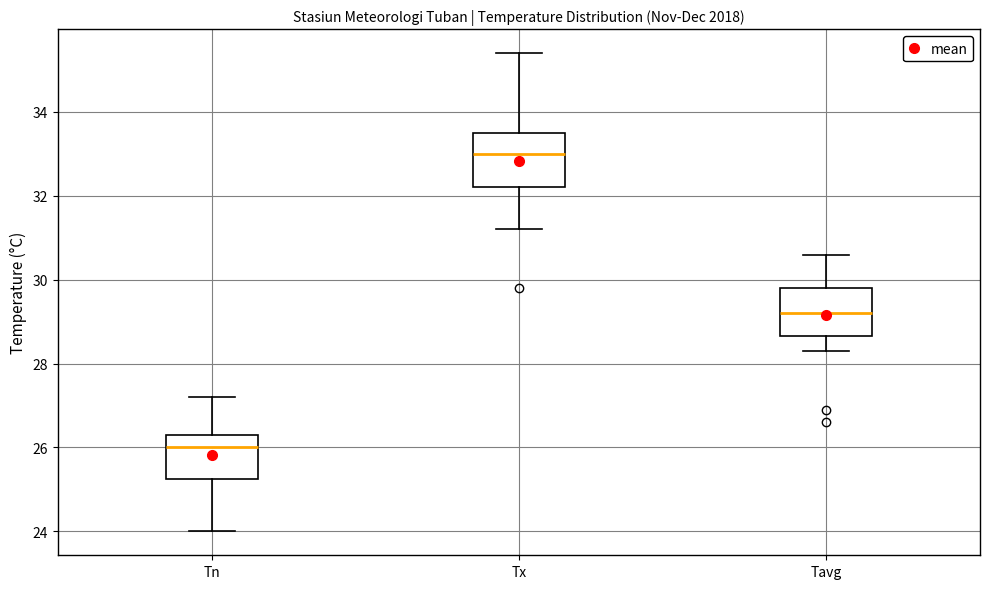

Reading left to right, read every box against the y-axis: the position of its median line, the range the box covers, and the ends of its whiskers. The values are not printed on the chart, so give them approximately, as read against the axis.

Tn: median 26.0, box 25.2 to 26.4, whiskers 24.0 to 27.2
Tx: median 33.0, box 32.2 to 33.6, whiskers 31.2 to 35.4
Tavg: median 29.2, box 28.6 to 29.8, whiskers 28.4 to 30.6